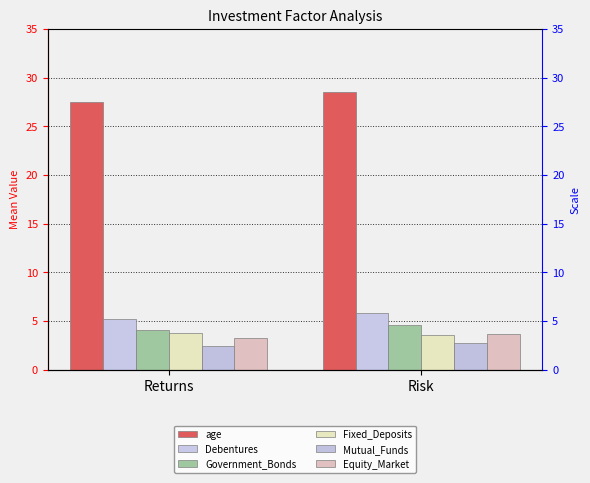

Reading right to left, list all the values displayed in this chart.

age: Risk=28.5	Returns=27.5
Debentures: Risk=5.8	Returns=5.2
Government_Bonds: Risk=4.6	Returns=4.1
Fixed_Deposits: Risk=3.5	Returns=3.8
Mutual_Funds: Risk=2.7	Returns=2.4
Equity_Market: Risk=3.6	Returns=3.2